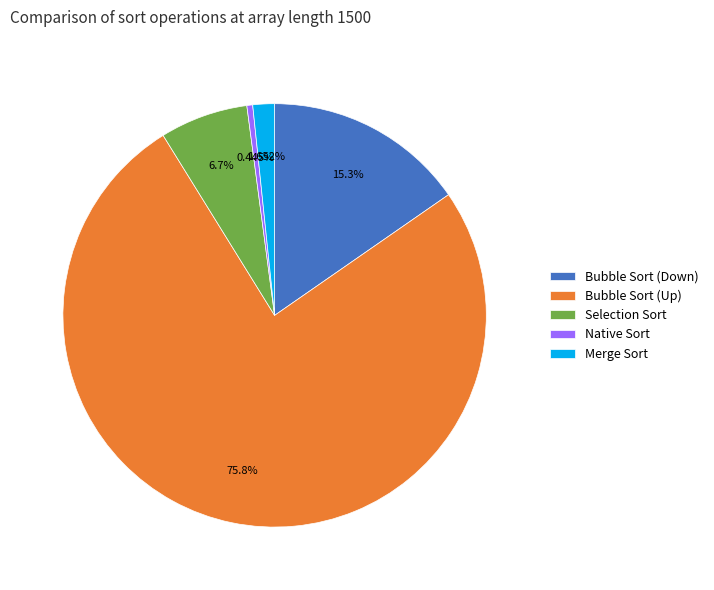

Approximately how many times larger is the value at Bubble Sort (Up) compared to Merge Sort?

45.9